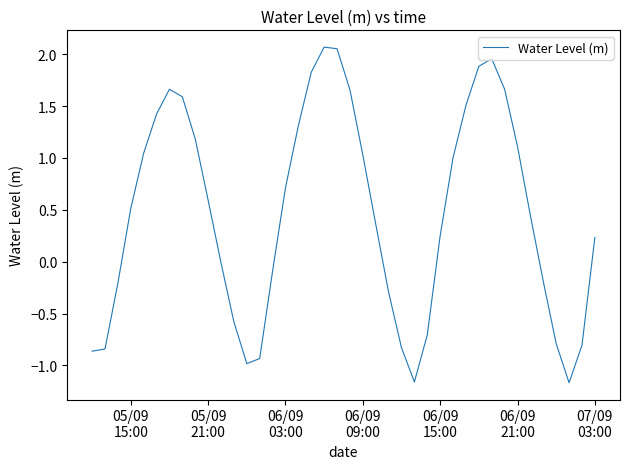

What is the difference between the maximum and minimum values?

3.2